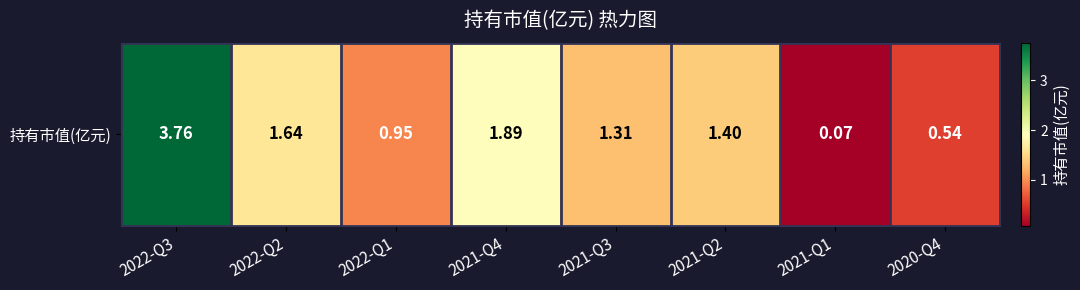

List the labels in order of value, largest first.

2022-Q3, 2021-Q4, 2022-Q2, 2021-Q2, 2021-Q3, 2022-Q1, 2020-Q4, 2021-Q1